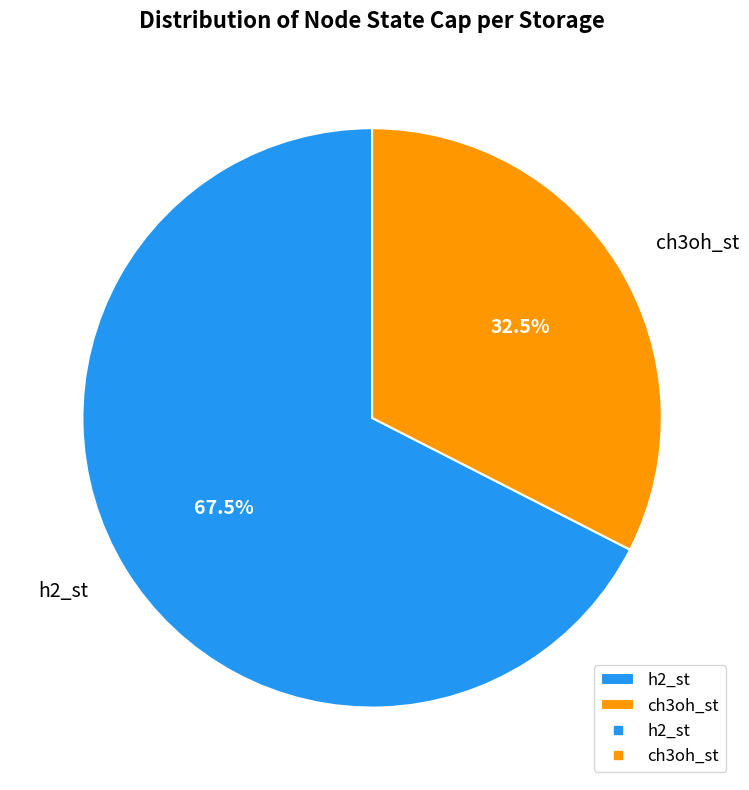

Is it true that ch3oh_st is 42% of the pie?

False